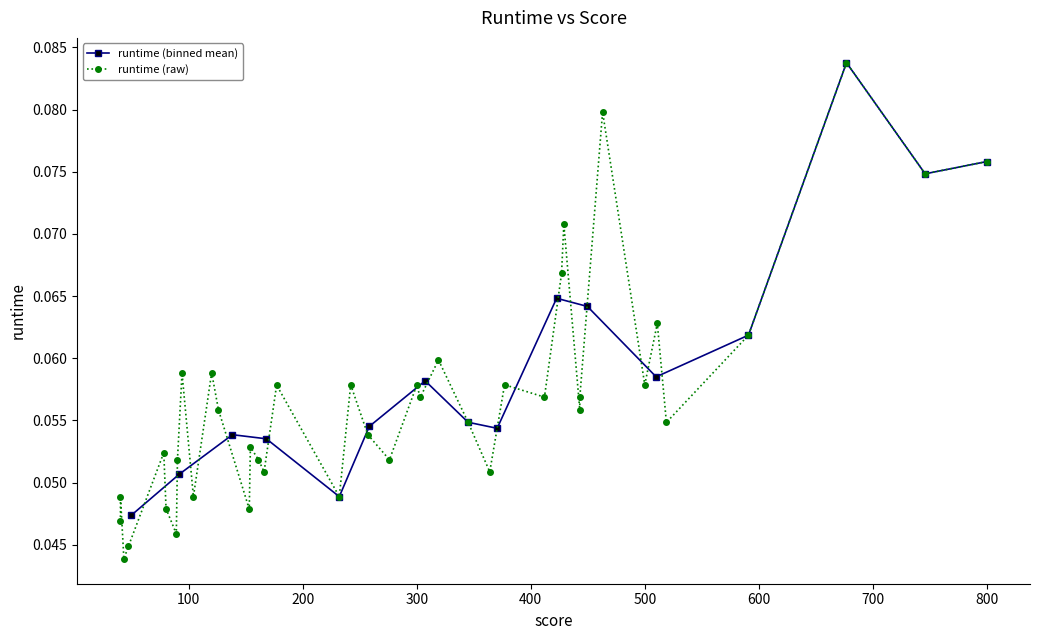

Reading left to right, transcribe all the data shown in this chart.

0.0	0.1	0.1	0.0	0.0	0.0	0.0	0.0	0.0	0.1	0.1	0.1	0.0	0.1	0.0	0.1	0.1	0.1	0.1	0.1	0.1	0.1	0.1	0.1	0.1	0.1	0.1	0.1	0.1	0.1	0.1	0.1	0.1	0.1	0.1	0.1	0.1	0.1	0.1	0.1